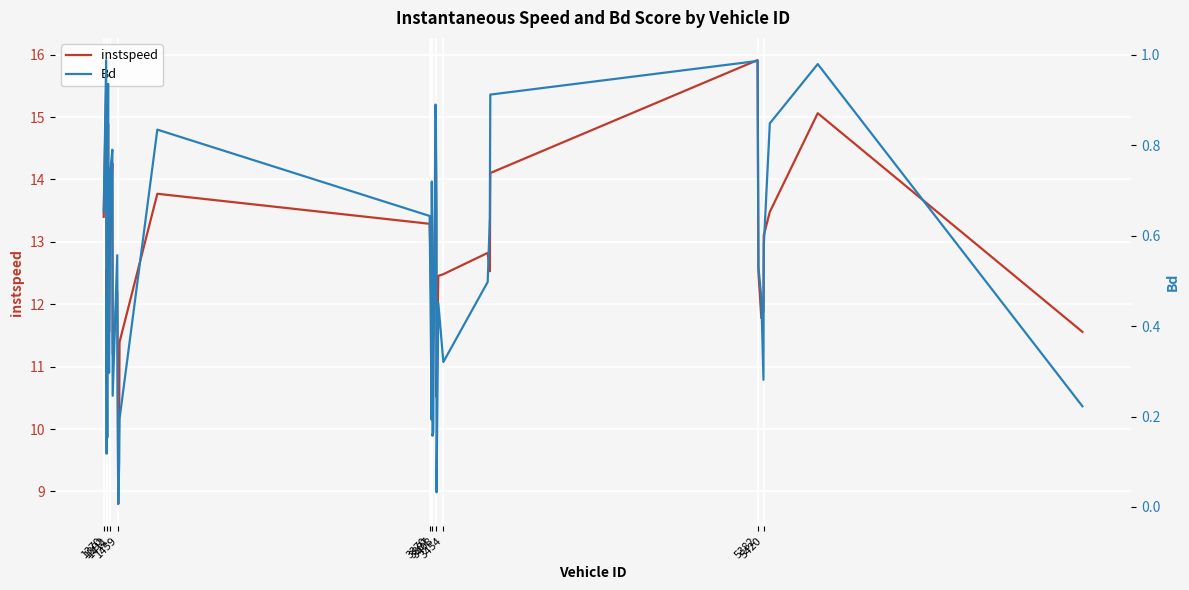

What is the greatest value displayed?

15.9